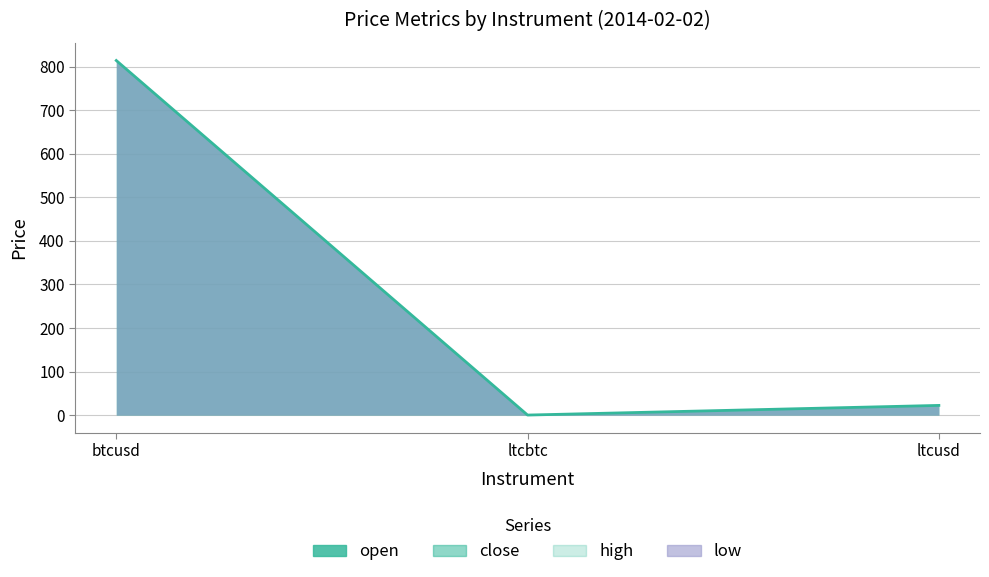

At which category is the sum across all series the highest?

btcusd